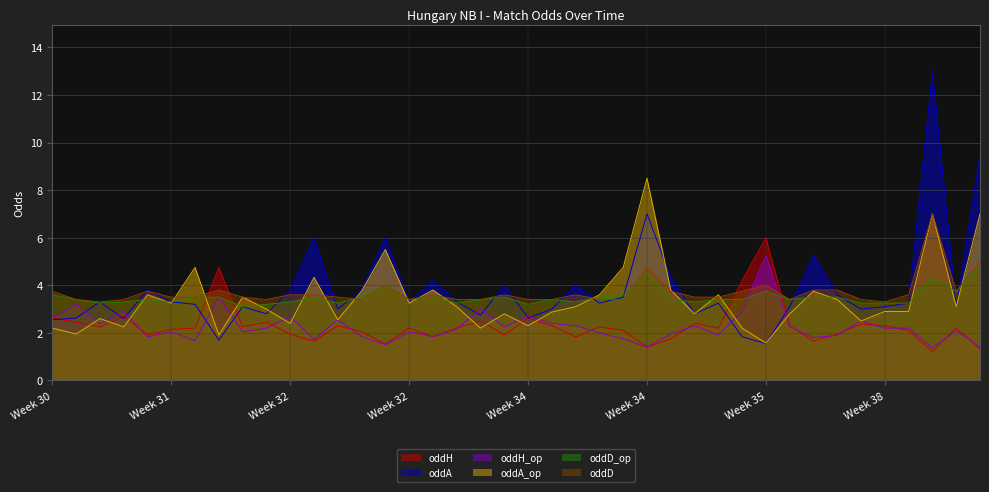

What is the sum of all oddD values?

148.3